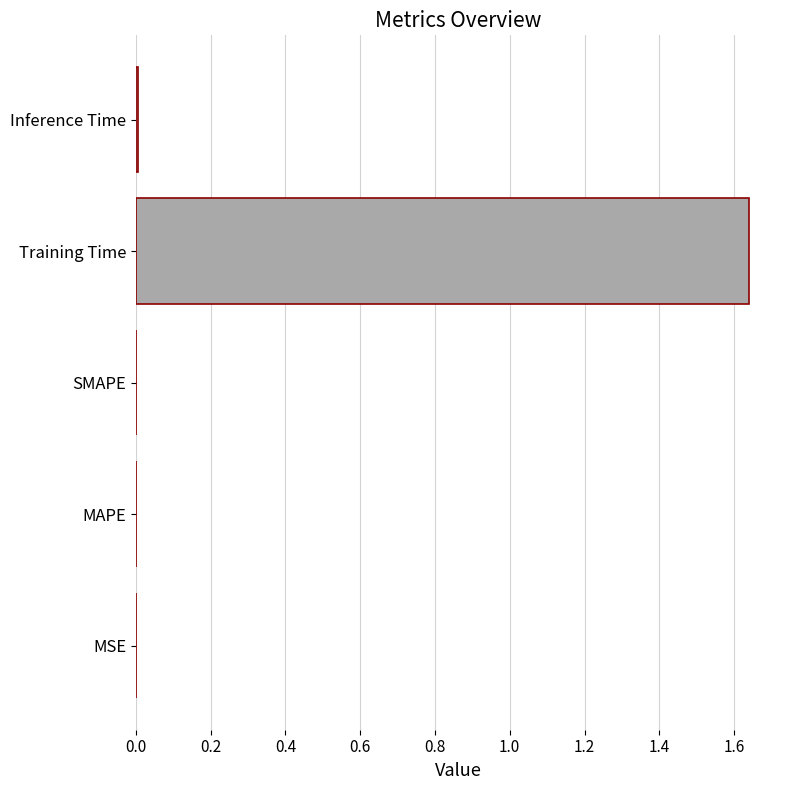

Between SMAPE and Training Time, which is larger?

Training Time